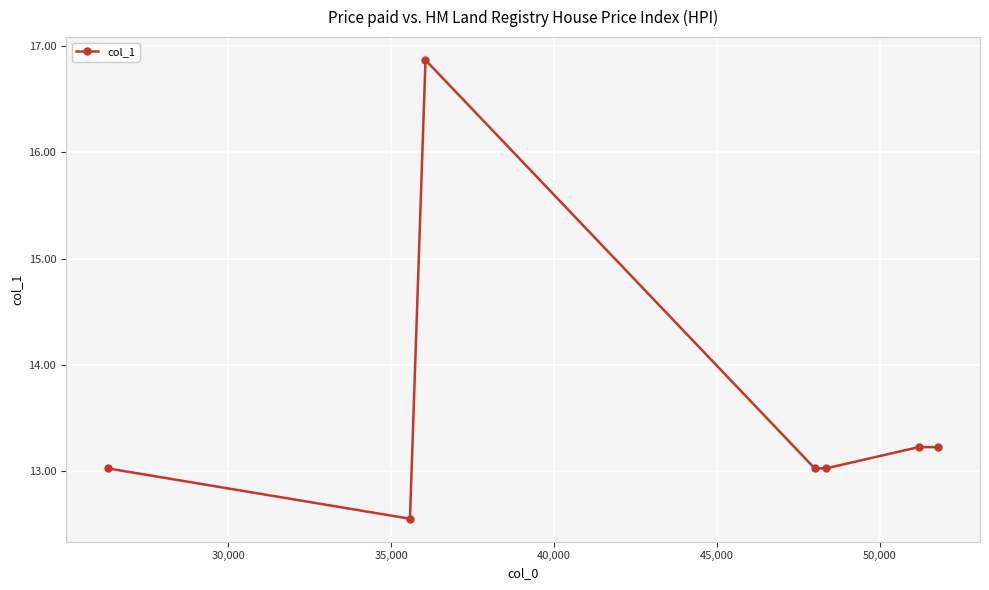

How many categories are shown in the chart?

7